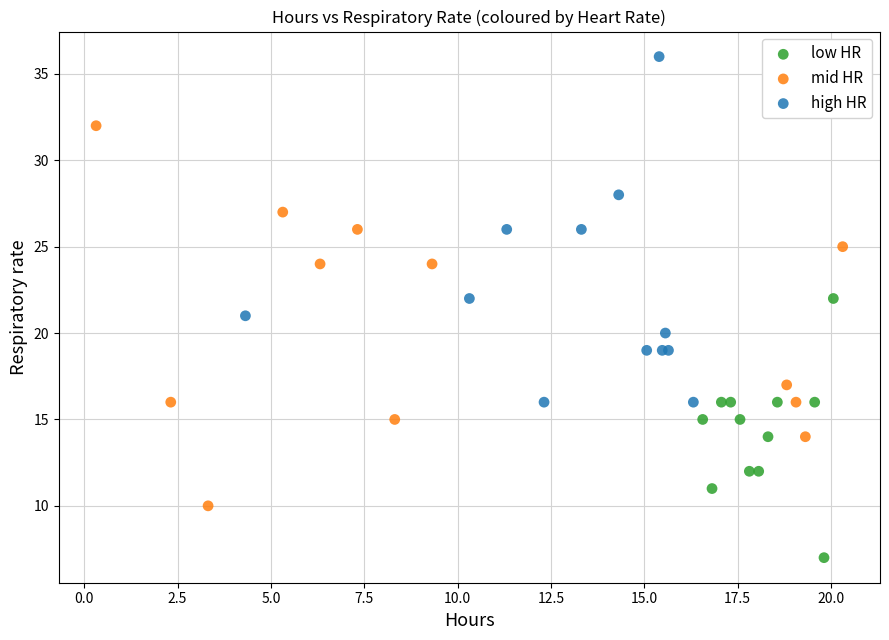

Which series reaches the minimum Y coordinate?

low HR